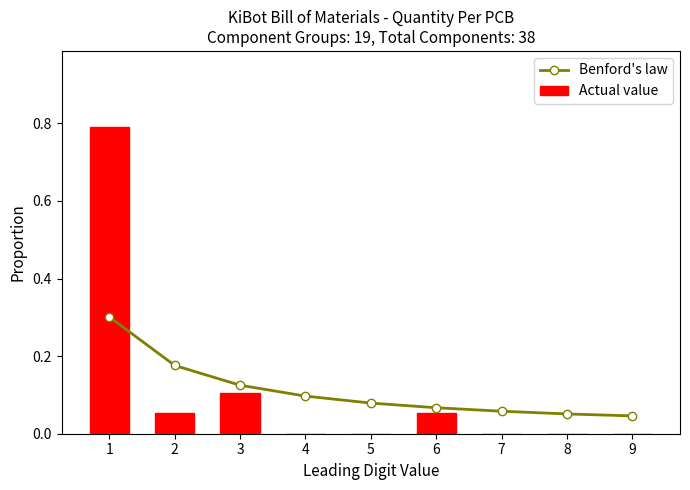

List the labels in order of Actual value value, smallest first.

4, 5, 7, 8, 9, 2, 6, 3, 1